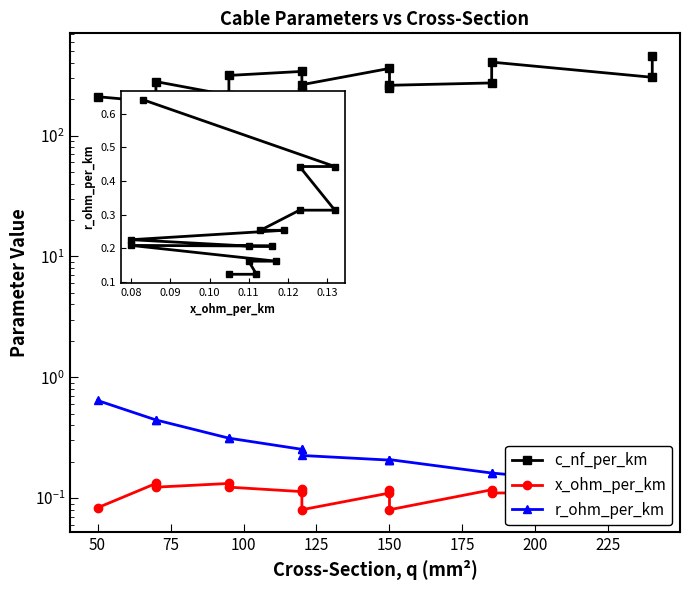

True or false: r vs x and r_ohm_per_km cross at least once.

False